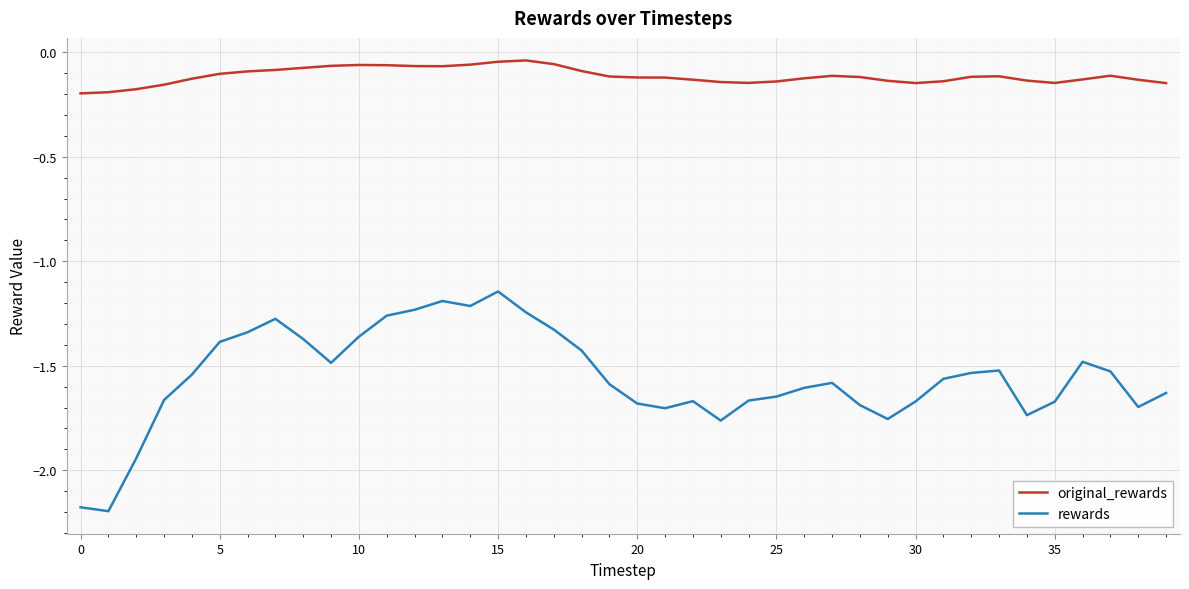

Which series has the largest range (max minus min)?

rewards